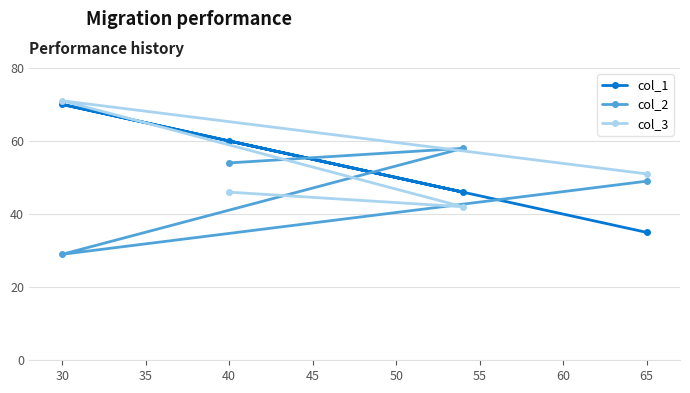

Read the col_3 value at 65, to the nearest 5.

50